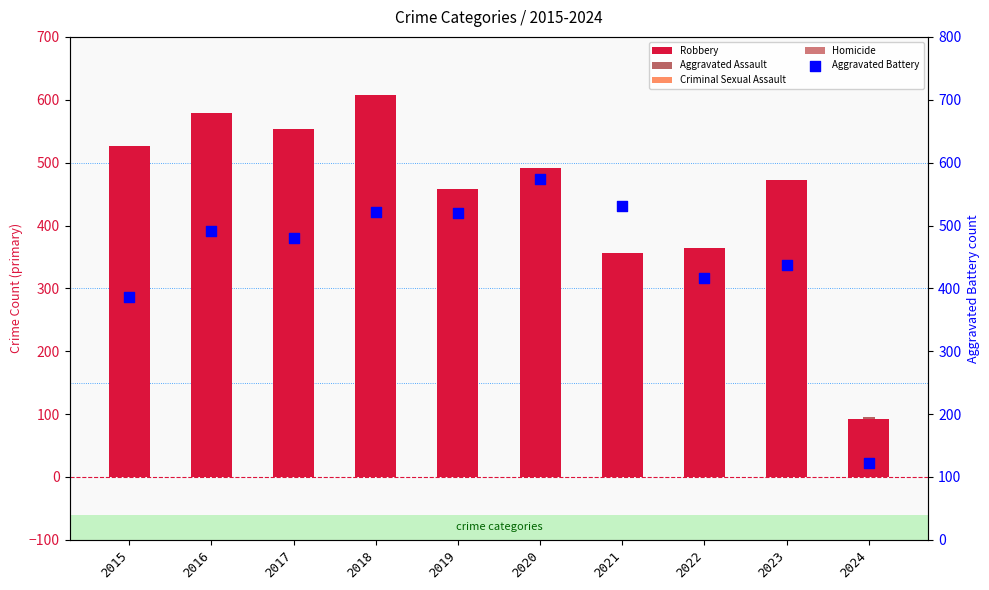

What is the total value across all series at 2018?

1509